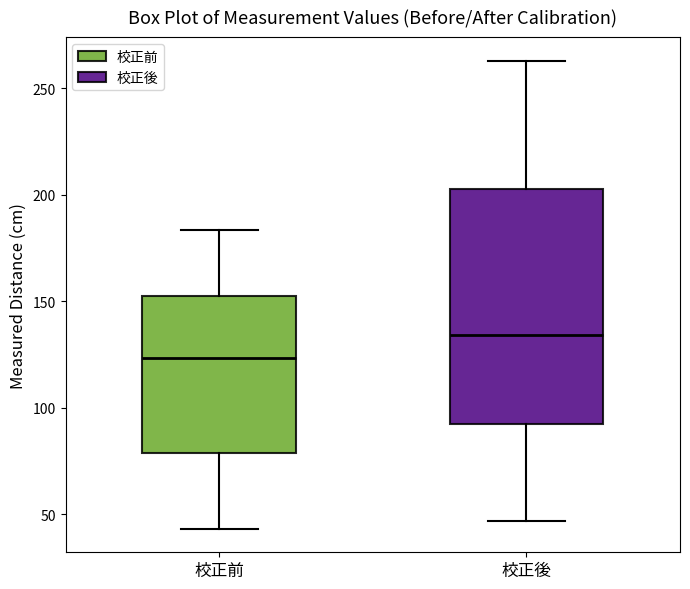

Which box is the tallest, from its lower edge to its upper edge?

校正後